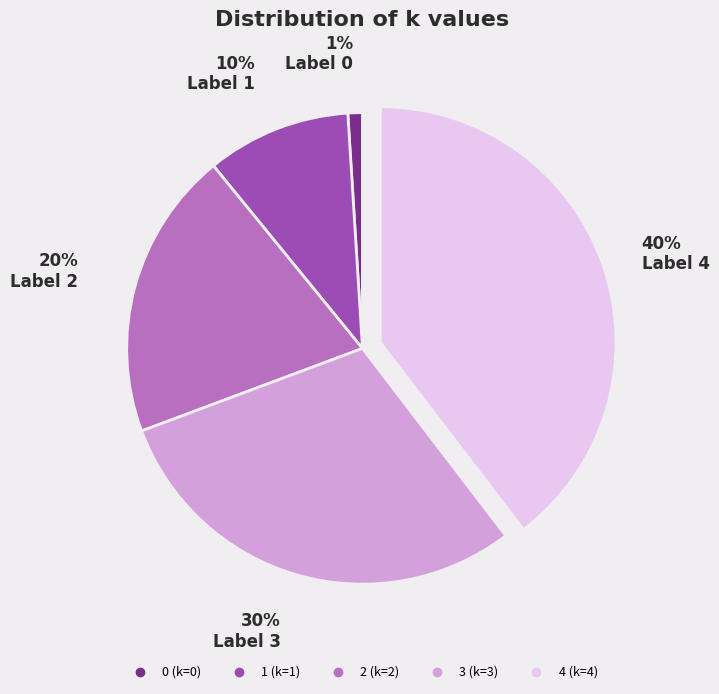

Is 4 the majority of the pie?

No